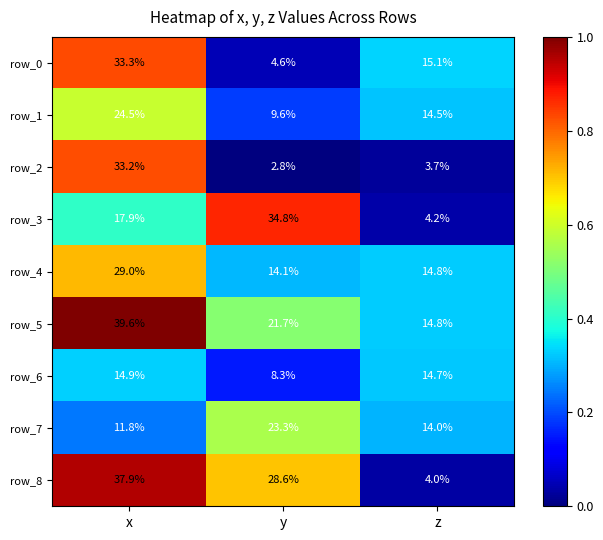

Reading left to right, transcribe all the data shown in this chart.

row_0: x=33.3	y=4.6	z=15.1
row_1: x=24.5	y=9.6	z=14.5
row_2: x=33.2	y=2.8	z=3.7
row_3: x=17.9	y=34.8	z=4.2
row_4: x=29.0	y=14.1	z=14.8
row_5: x=39.6	y=21.7	z=14.8
row_6: x=14.9	y=8.3	z=14.7
row_7: x=11.8	y=23.3	z=14.0
row_8: x=37.9	y=28.6	z=4.0